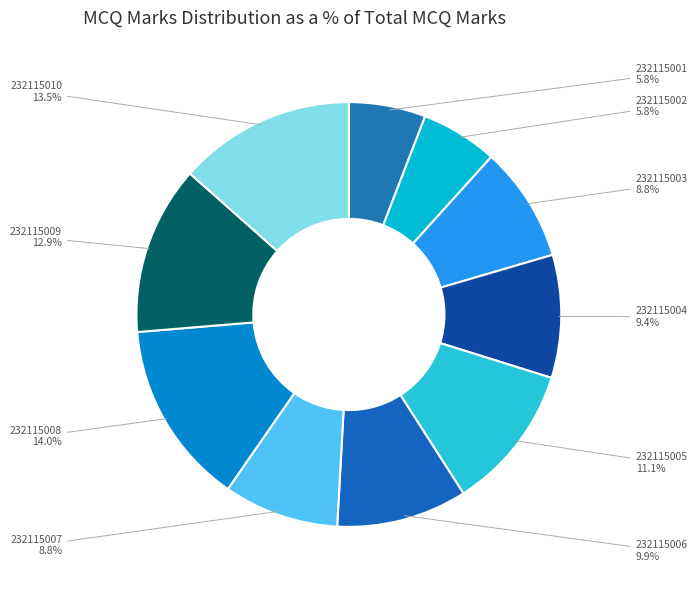

Which slice is the largest?

232115008